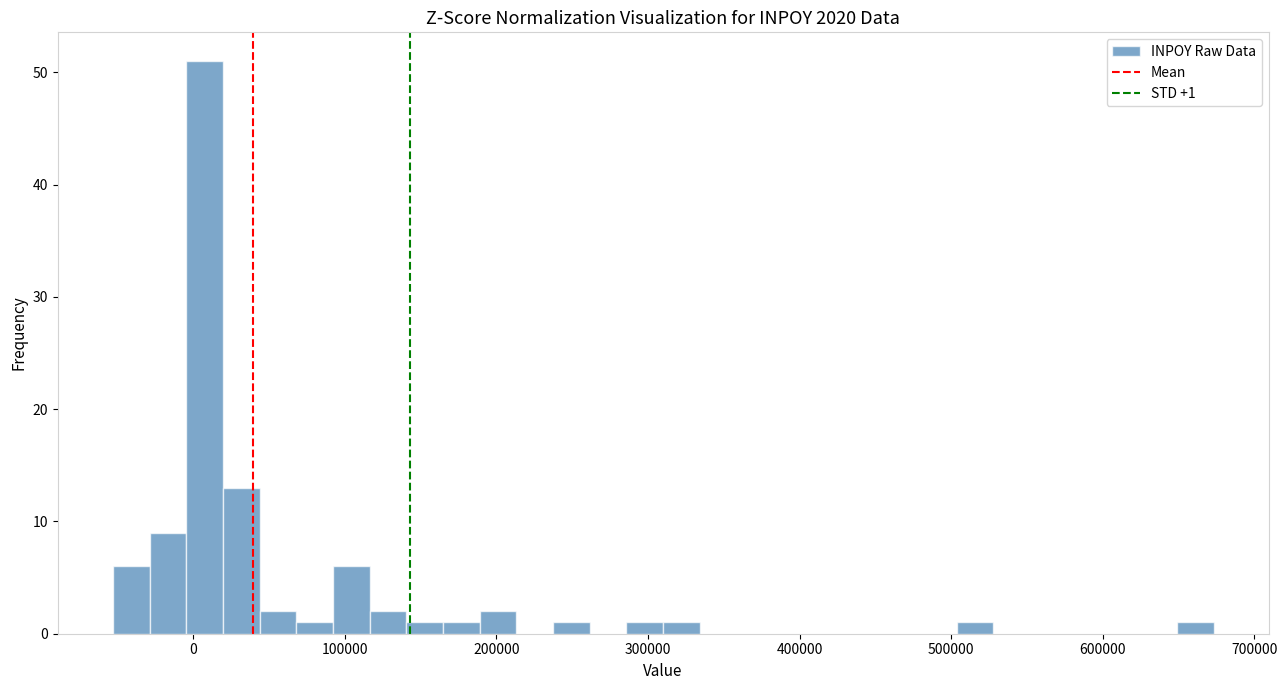

Read against the x-axis, roughly where is the centre of the tallest bar?

10000